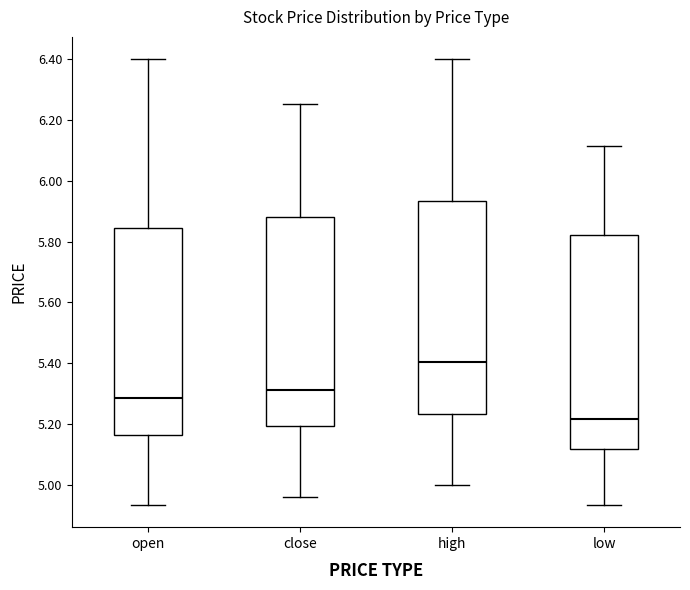

Reading left to right, transcribe this box plot: for each box, give where its median line is, the range the box spans, and where its two whiskers end, as read against the y-axis. The values are not printed on the chart, so give them approximately, as read against the axis.

open: median 5.28, box 5.16 to 5.84, whiskers 4.94 to 6.40
close: median 5.32, box 5.20 to 5.88, whiskers 4.96 to 6.26
high: median 5.40, box 5.24 to 5.94, whiskers 5.00 to 6.40
low: median 5.22, box 5.12 to 5.82, whiskers 4.94 to 6.12